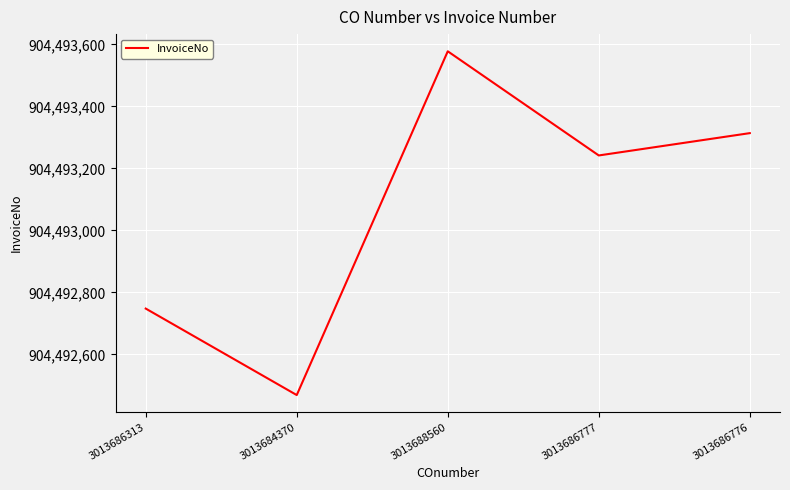

Is this an area chart (filled region under the line)?

No